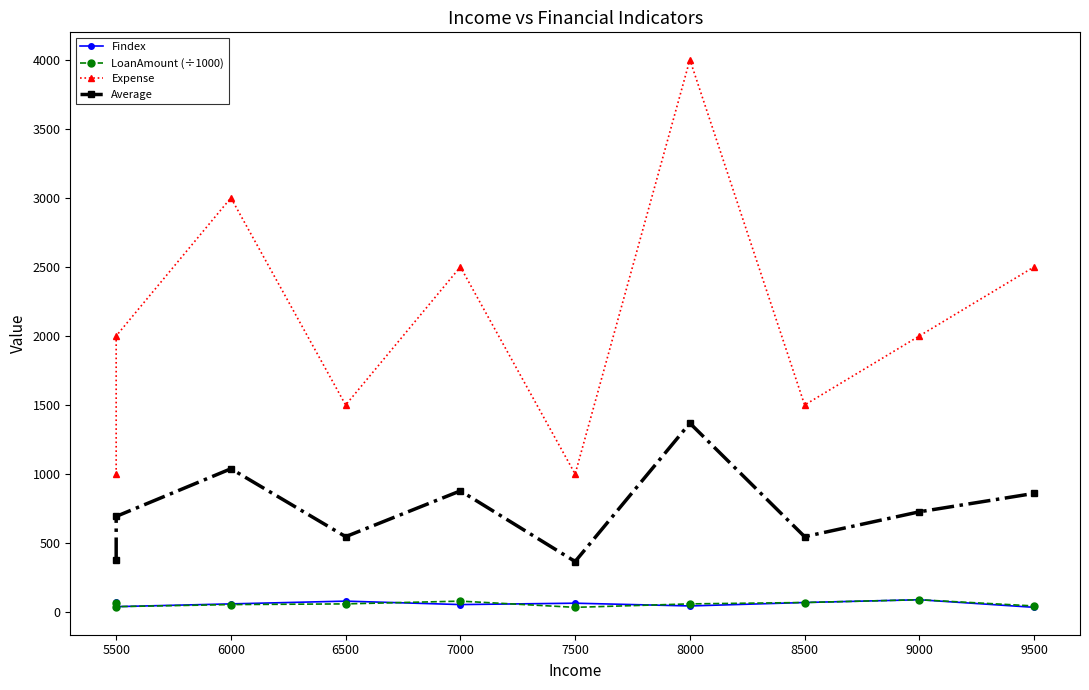

What is the lowest value of the Average series?

366.7